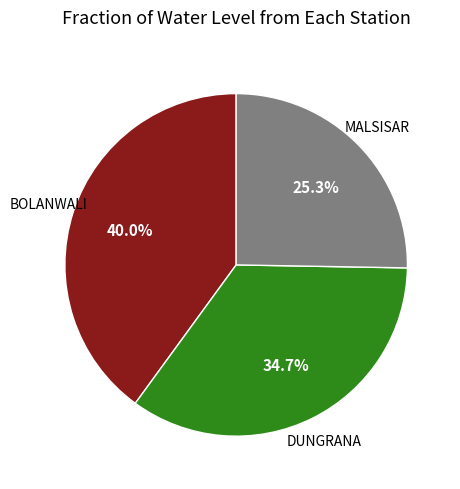

Is there any slice that represents more than half of the pie?

No